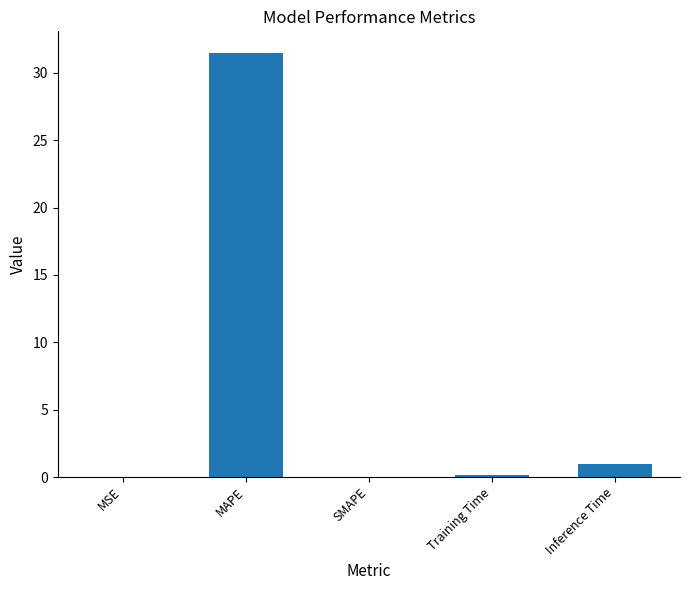

The chart shows a value of 0.0 at MSE. True or false?

True